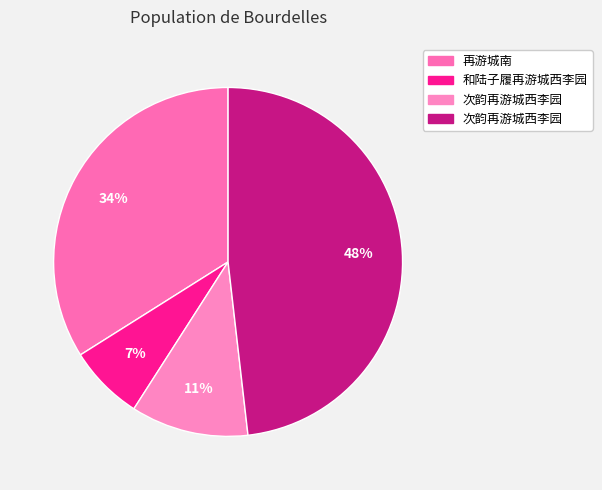

How many segments does this pie chart have?

4